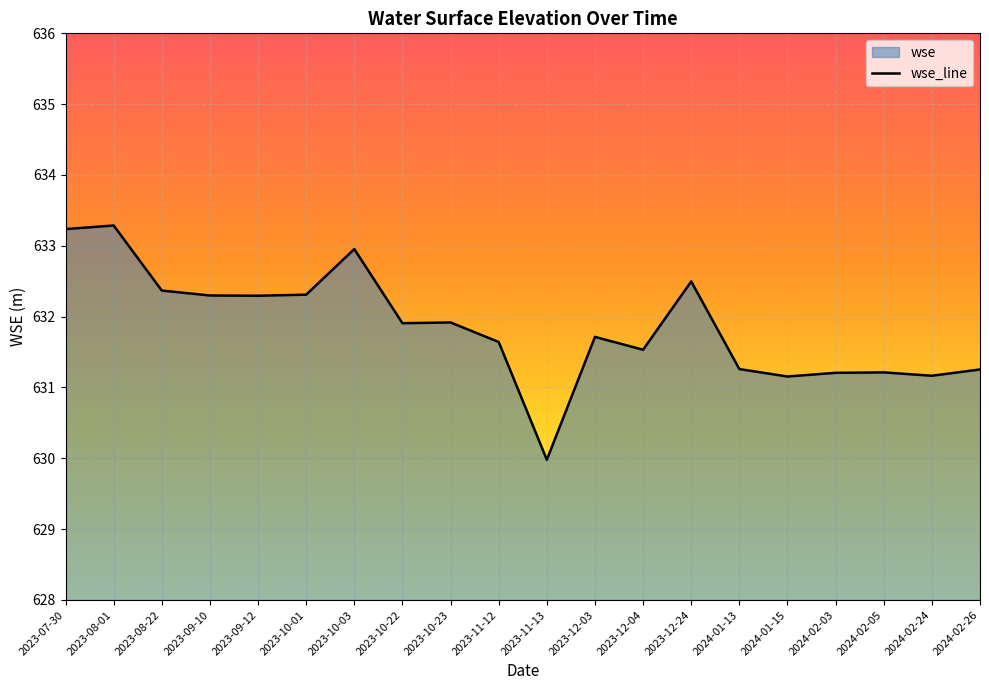

The chart shows a value of 632.4 at 2023-08-22. True or false?

True